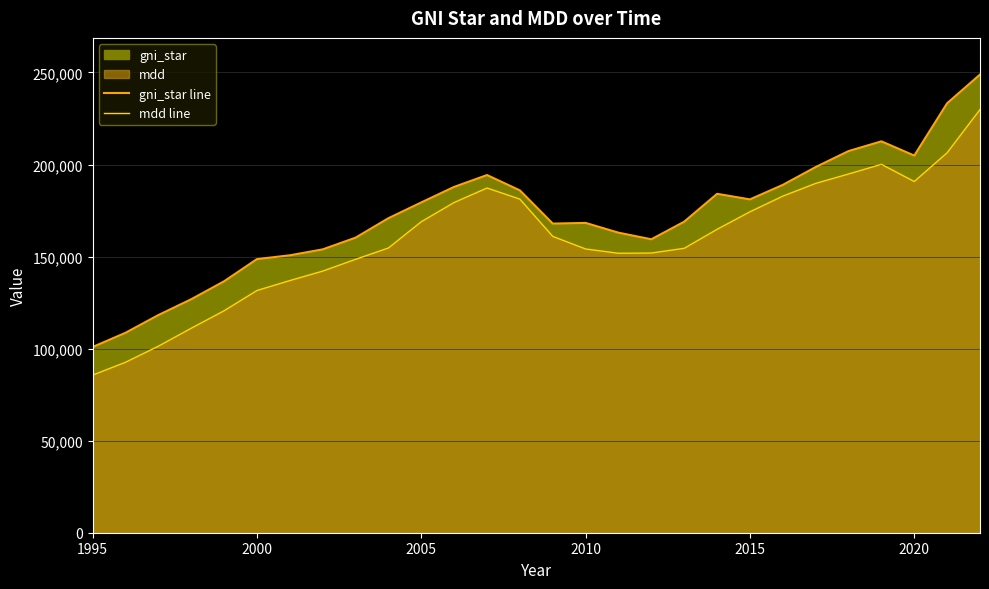

At 1995, list the series in order from smallest to largest.

mdd line, gni_star line